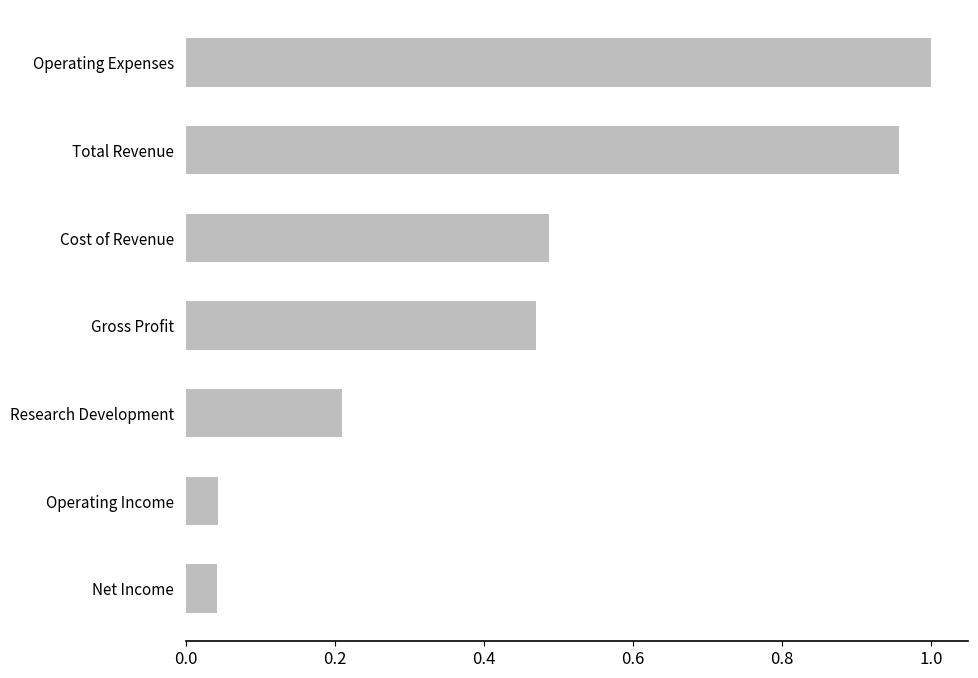

What is the sum of all values?

3.2